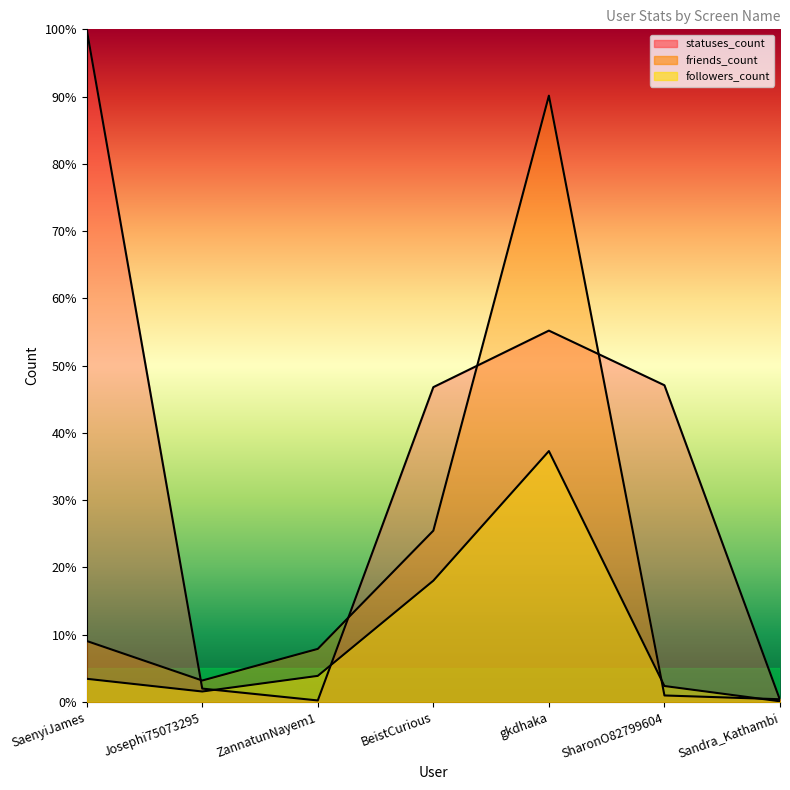

What is the value of the friends_count point at the 2nd from the left?

3.2